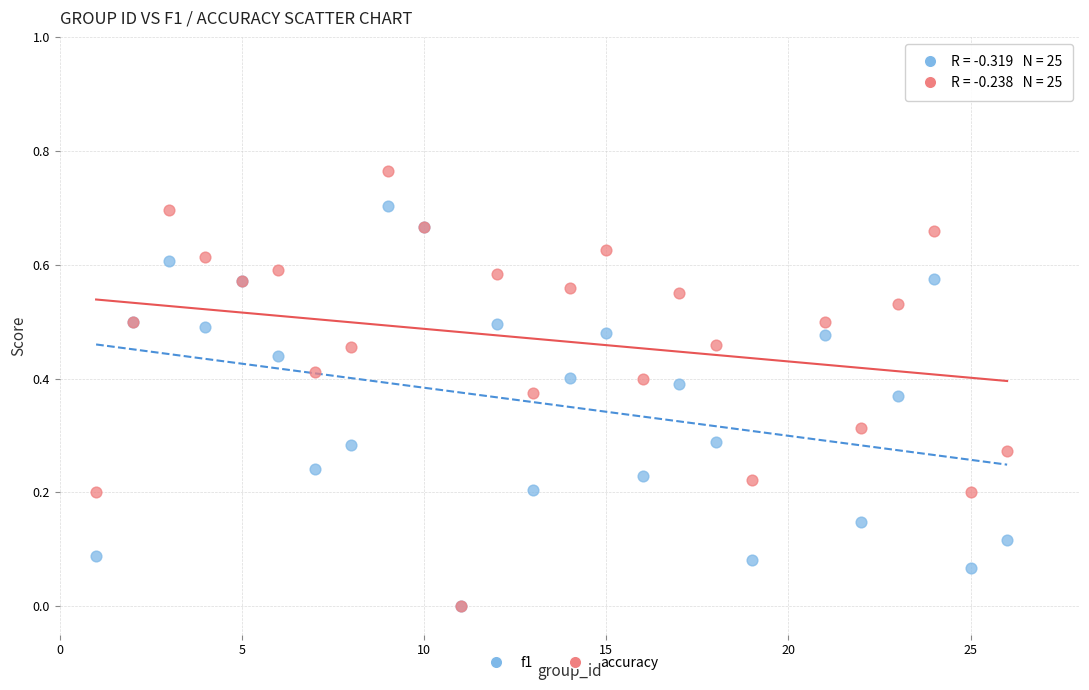

What are all the series names shown in the legend?

f1, accuracy